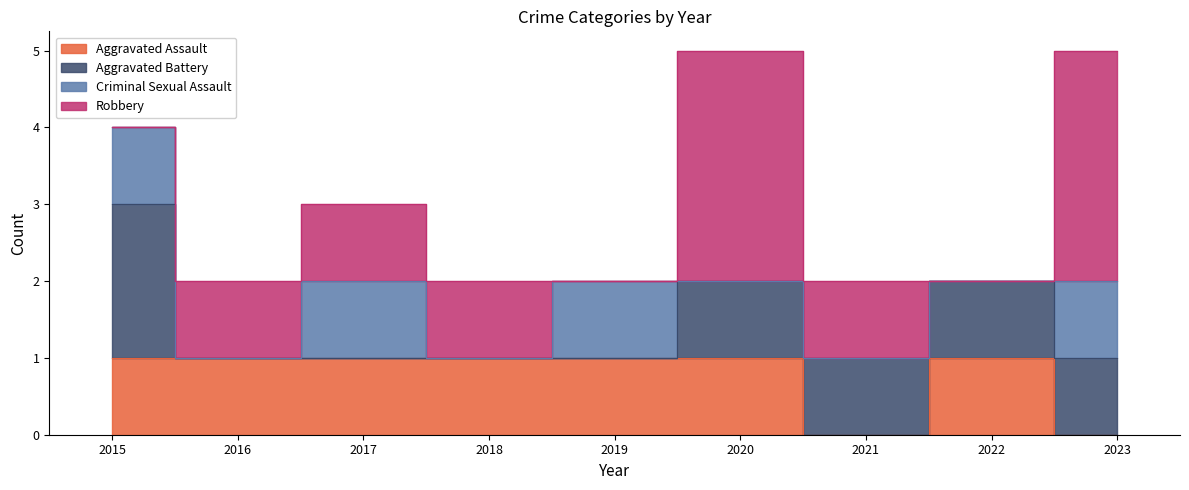

The Aggravated Battery series shows 0 at 2016. True or false?

True